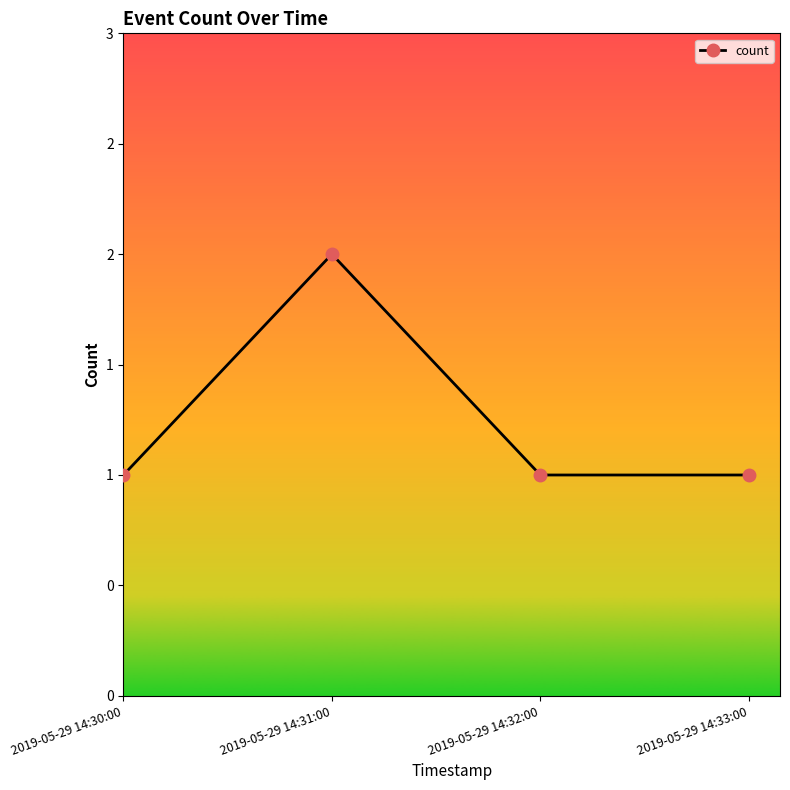

Reading right to left, what are all the values shown in this chart?

2019-05-29 14:33:00=1	2019-05-29 14:32:00=1	2019-05-29 14:31:00=2	2019-05-29 14:30:00=1